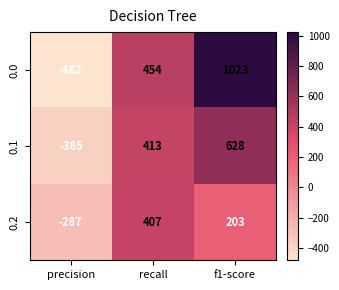

How many positive values does the 0.1 series have?

2